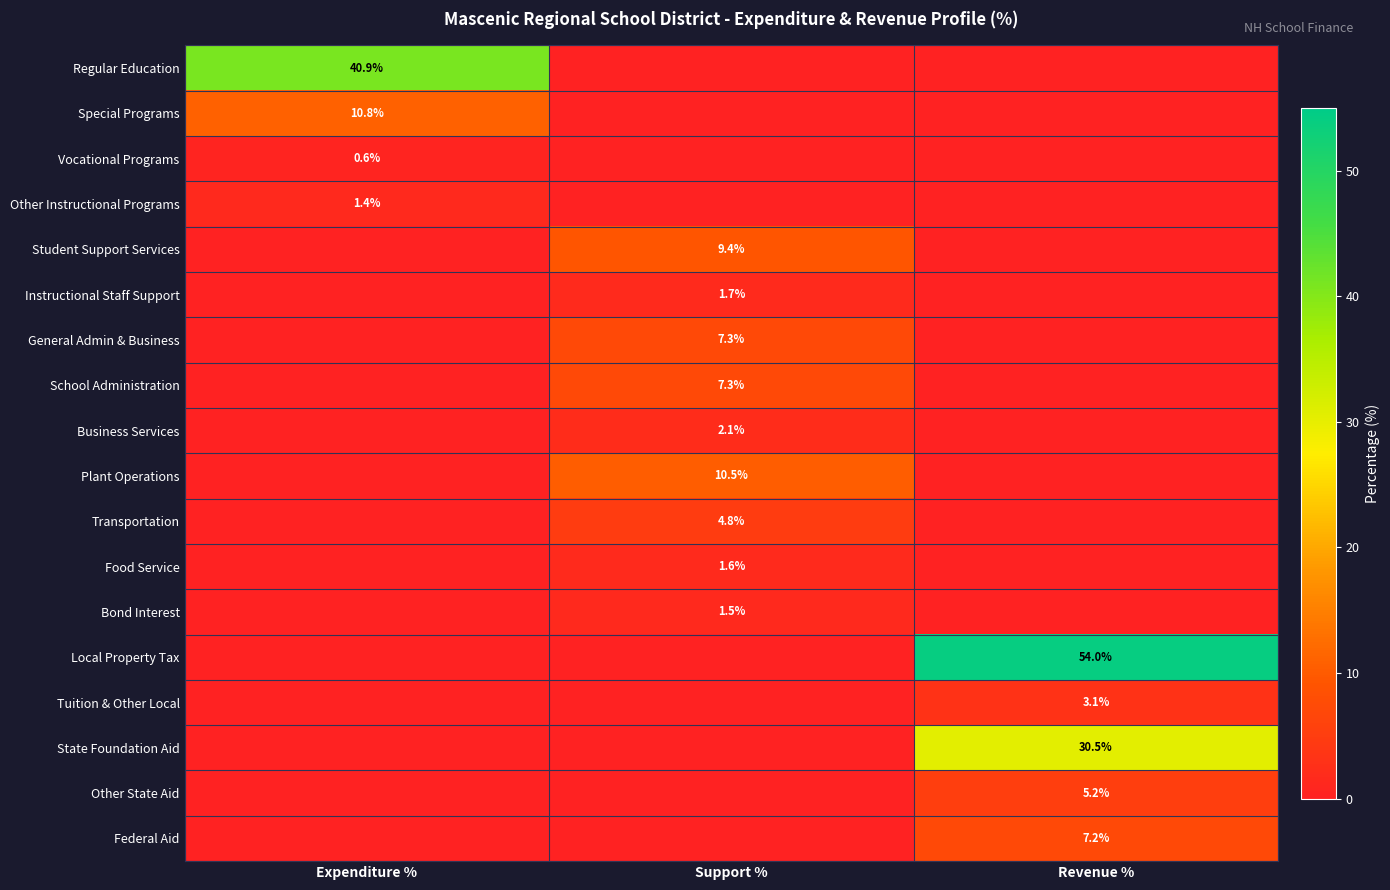

The Instructional Staff Support series shows 1.7 at Support %. True or false?

True